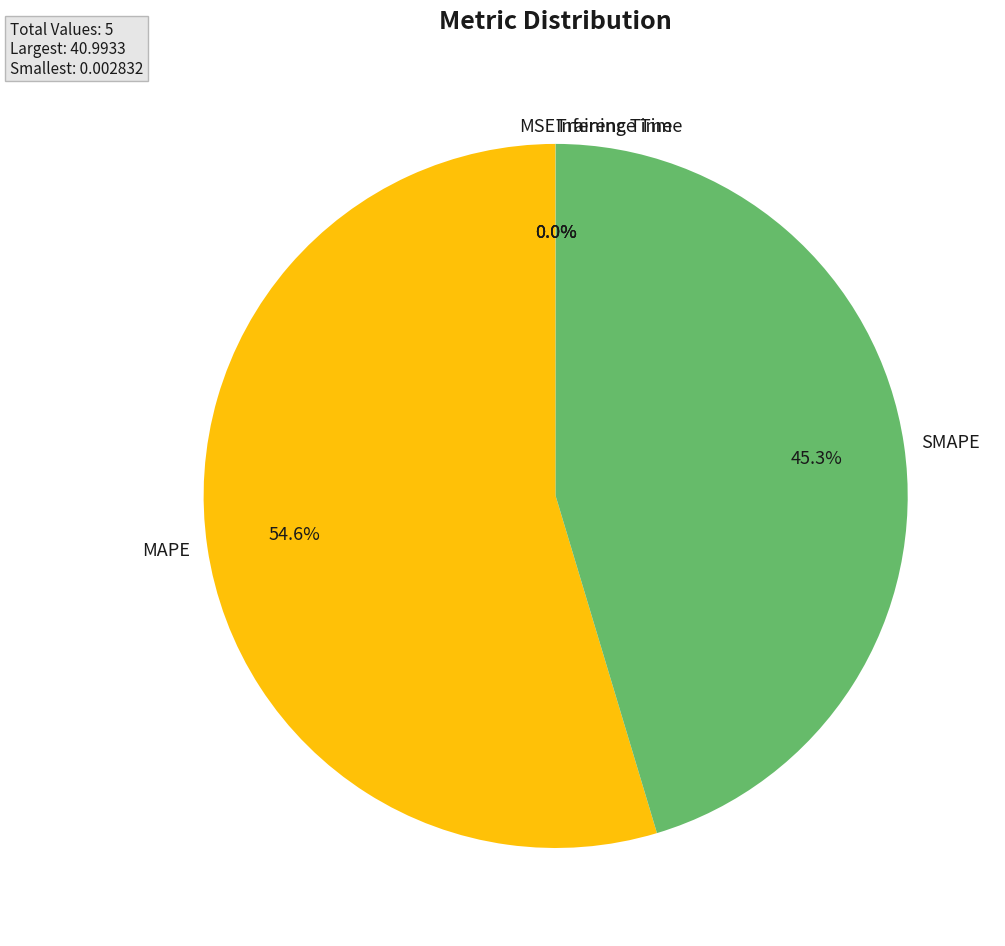

To the nearest percent, what is the difference between the largest and smallest slice percentages?

55%